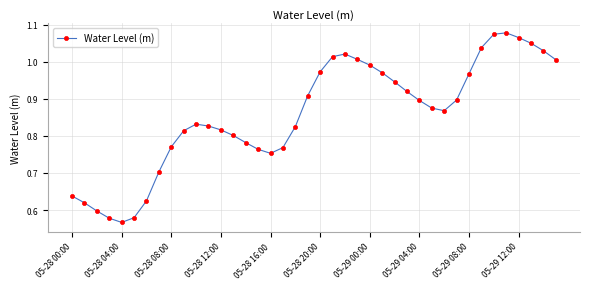

What is the sum of all values?

34.2